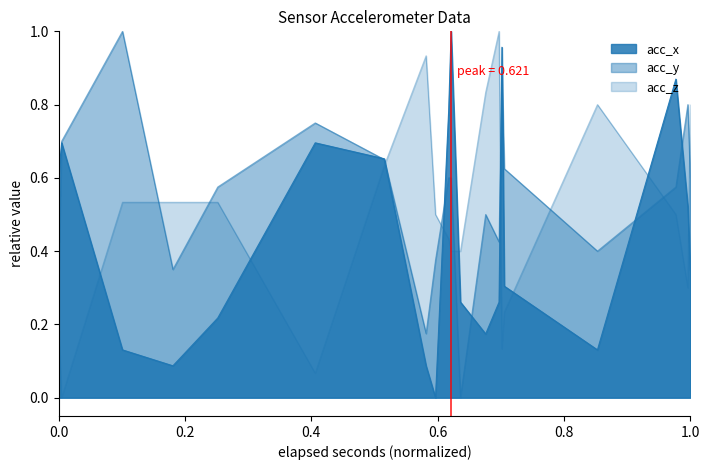

The value of acc_y at 19 is 0.2. True or false?

False